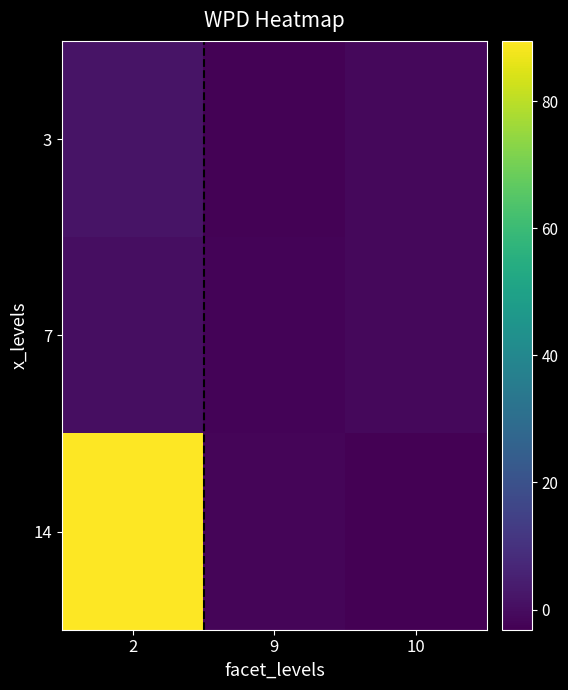

Reading left to right, transcribe all the data shown in this chart.

3: 2=1.7	9=-2.5	10=-1.2
7: 2=0.4	9=-2.1	10=-1.4
14: 2=89.5	9=-1.9	10=-3.2